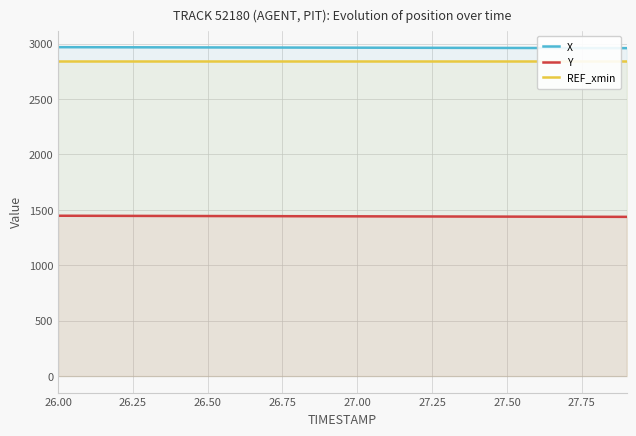

At how many categories does at least one series exceed 1659?

20